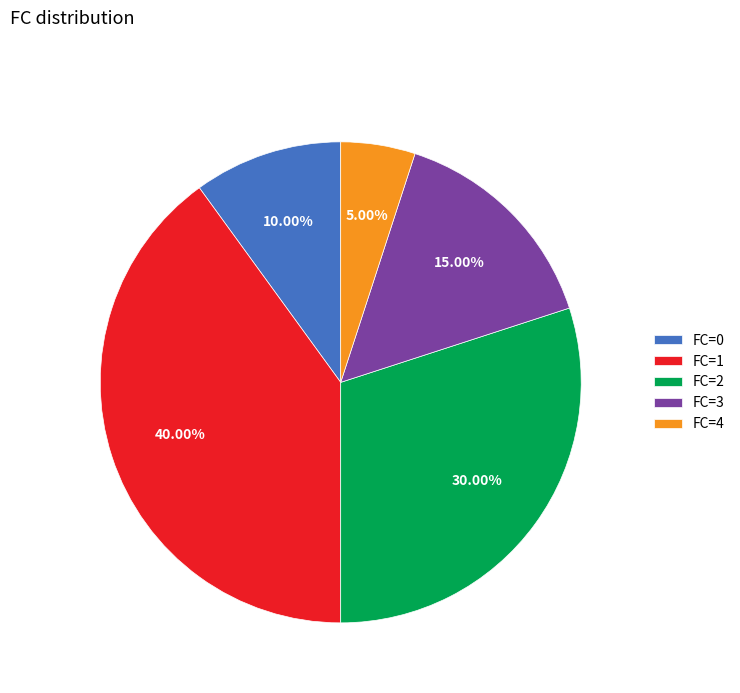

Does any single category account for the majority?

No